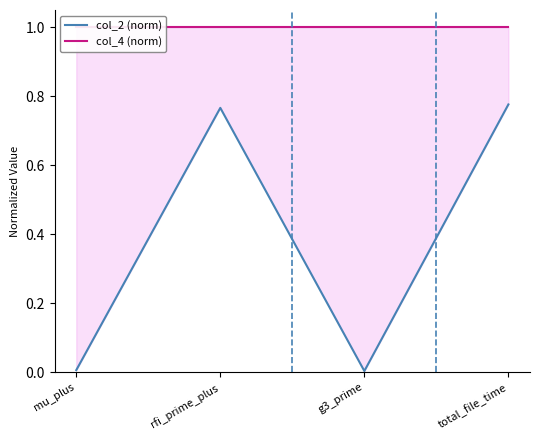

How many series are shown in this chart?

2